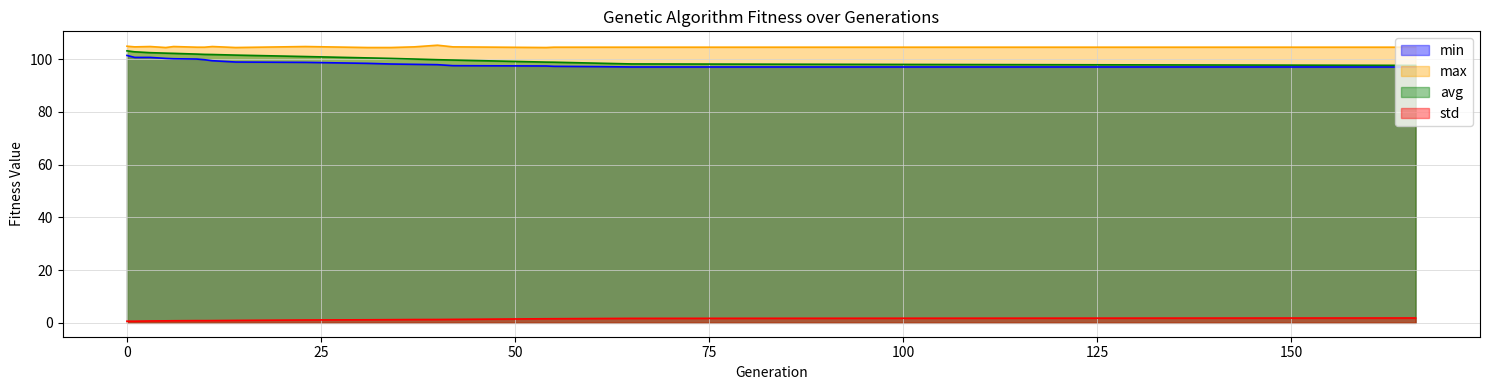

True or false: min and max cross at least once.

False